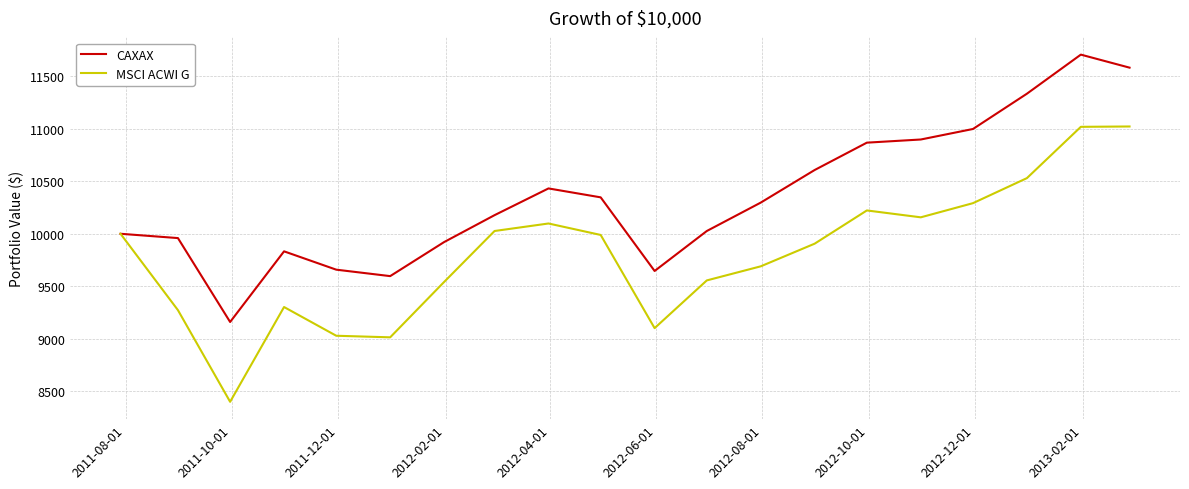

Which series has the largest total across all categories?

CAXAX